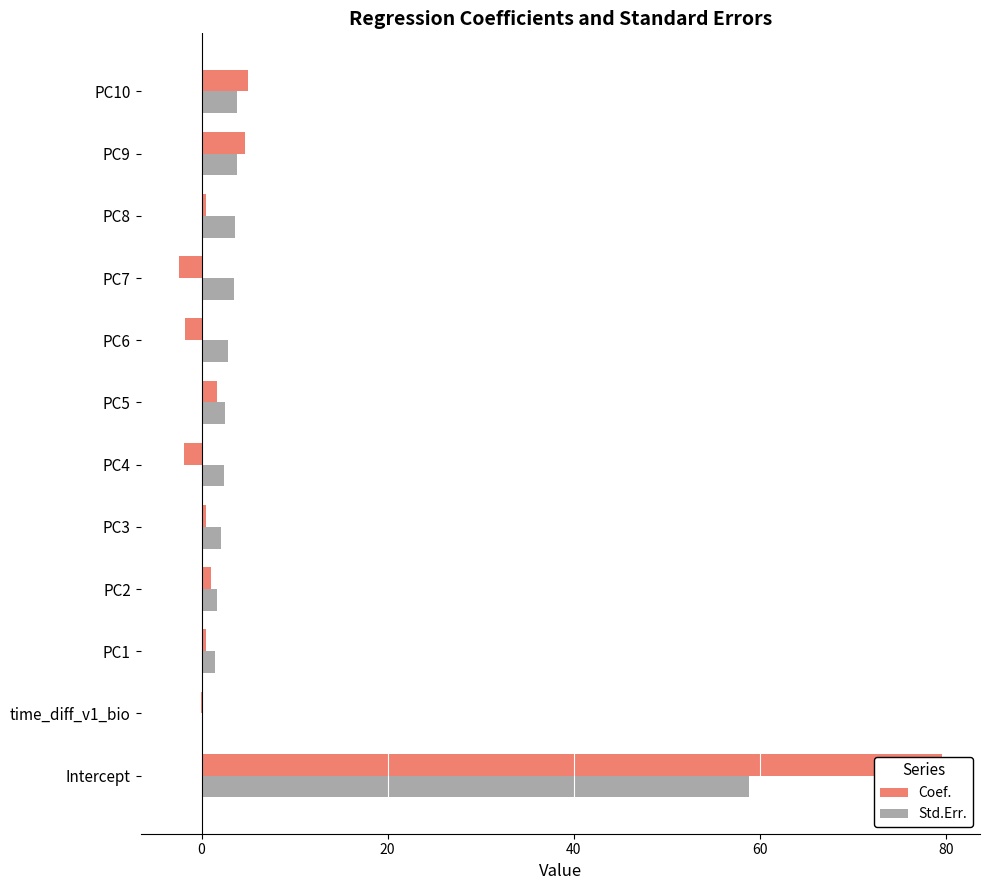

What is the difference between the maximum and second lowest values in the Coef. series?

81.5